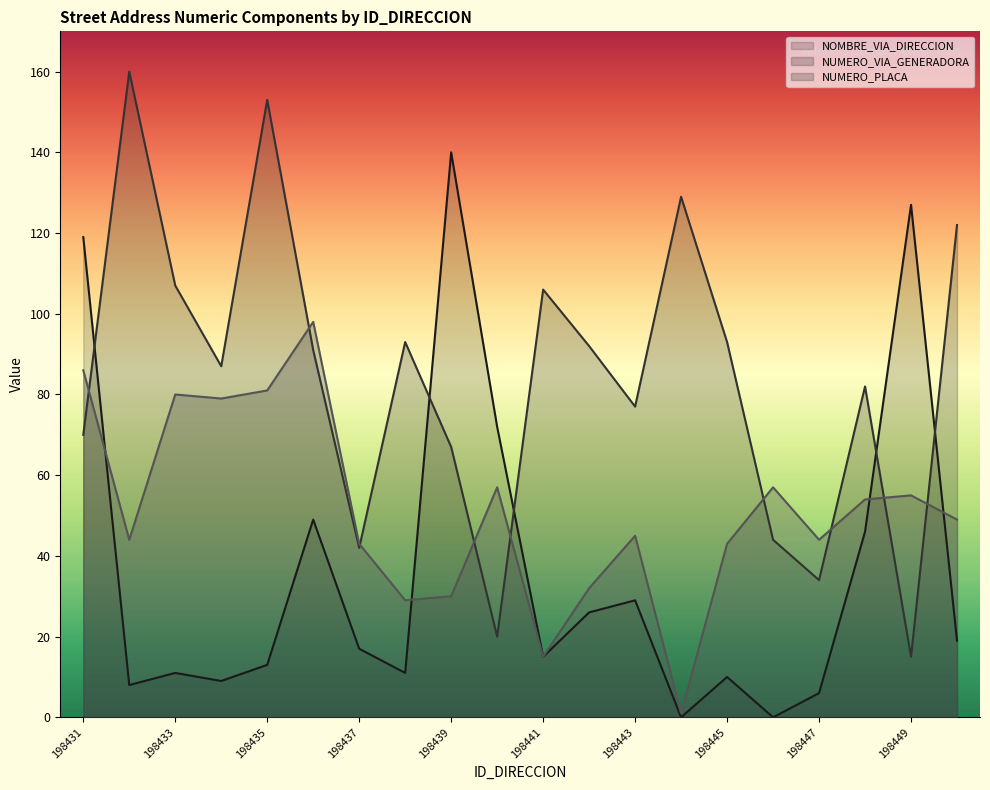

At 198438, list the series in order from smallest to largest.

NOMBRE_VIA_DIRECCION, NUMERO_PLACA_DIRECCION, NUMERO_VIA_GENERADORA_DIRECCION